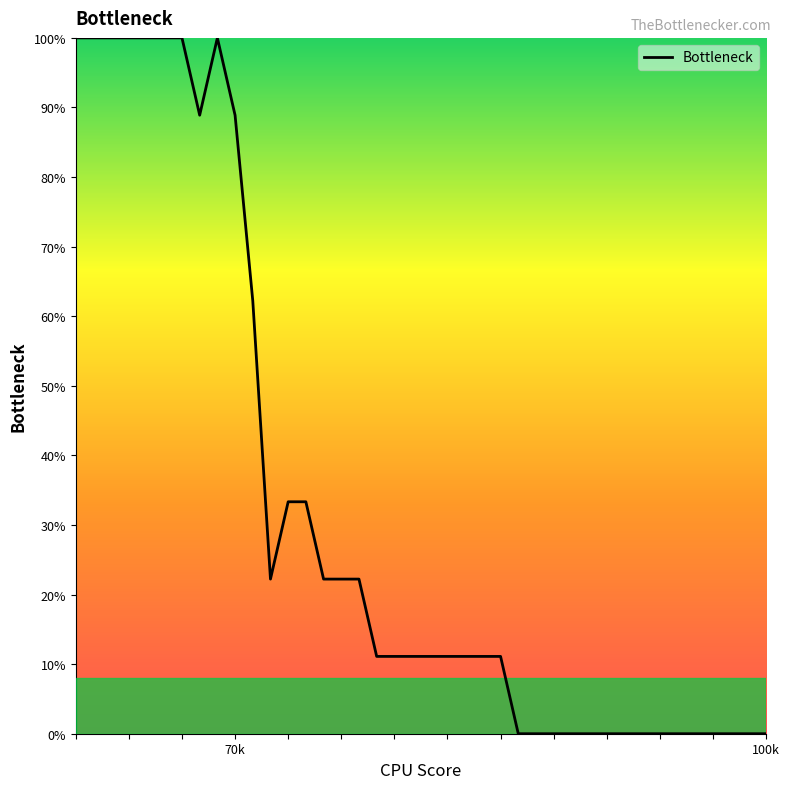

How many lines are shown in the chart?

1